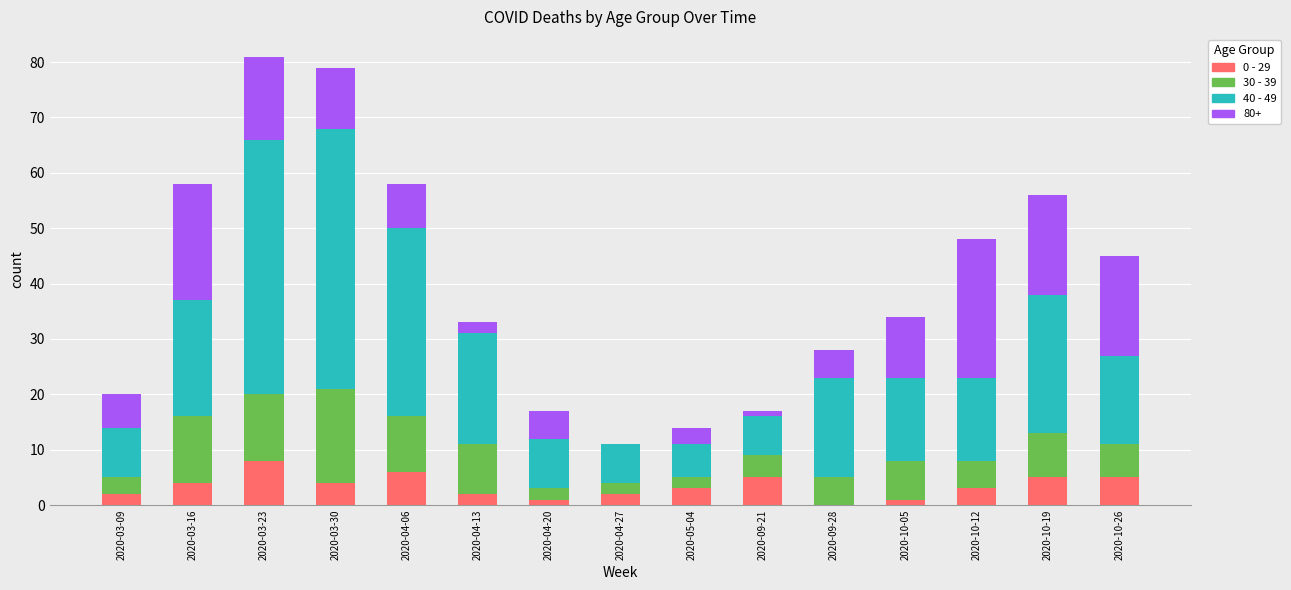

Which category has the highest value in the 0 - 29 series?

2020-03-23